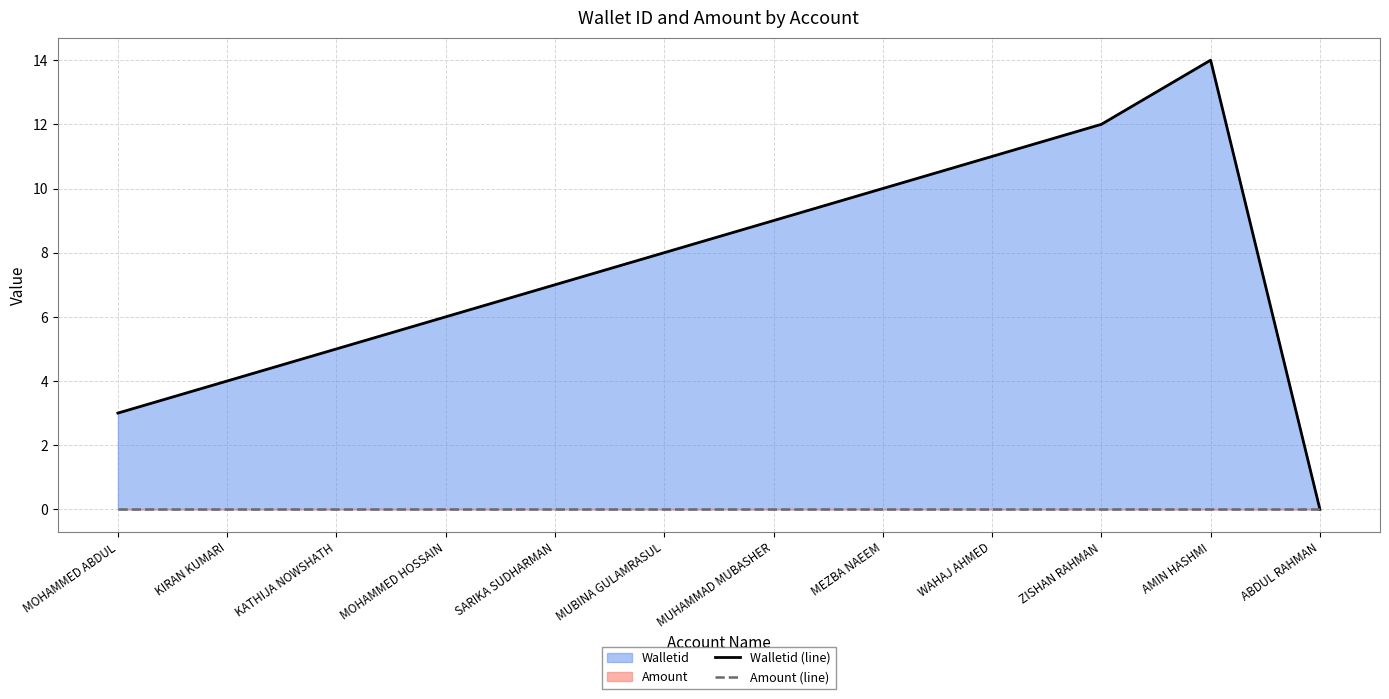

Rank the series by their average value, from highest to lowest.

Walletid (line), Amount (line)